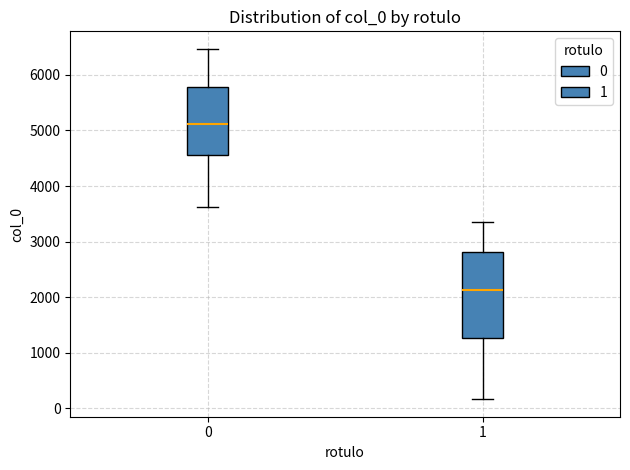

Which box is the tallest, from its lower edge to its upper edge?

1